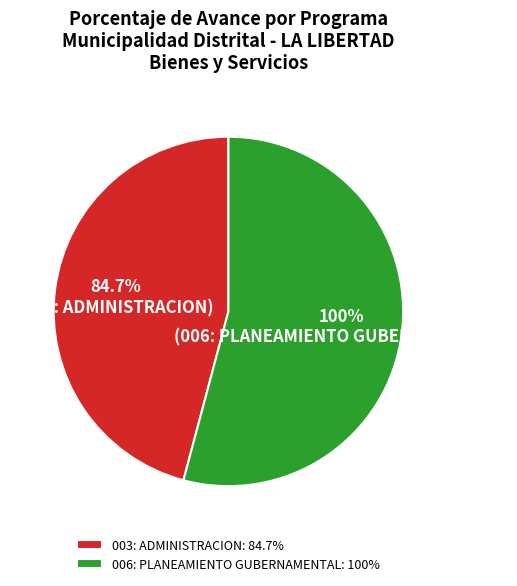

How many segments does this pie chart have?

2